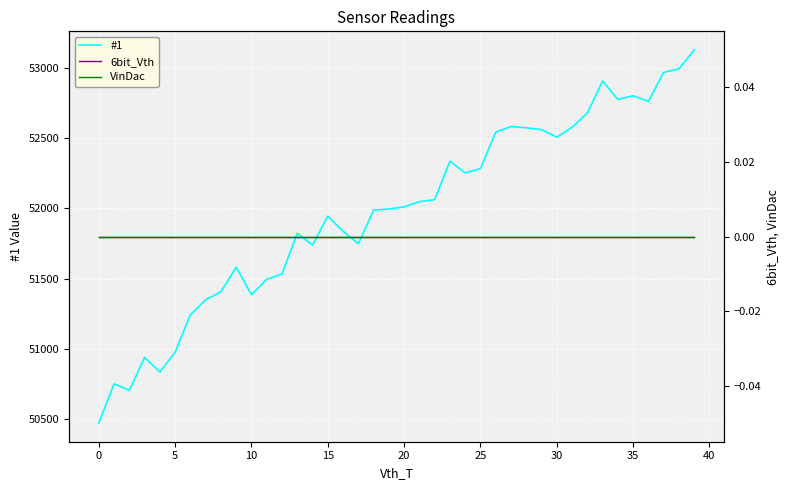

Which series has the widest spread of values?

#1